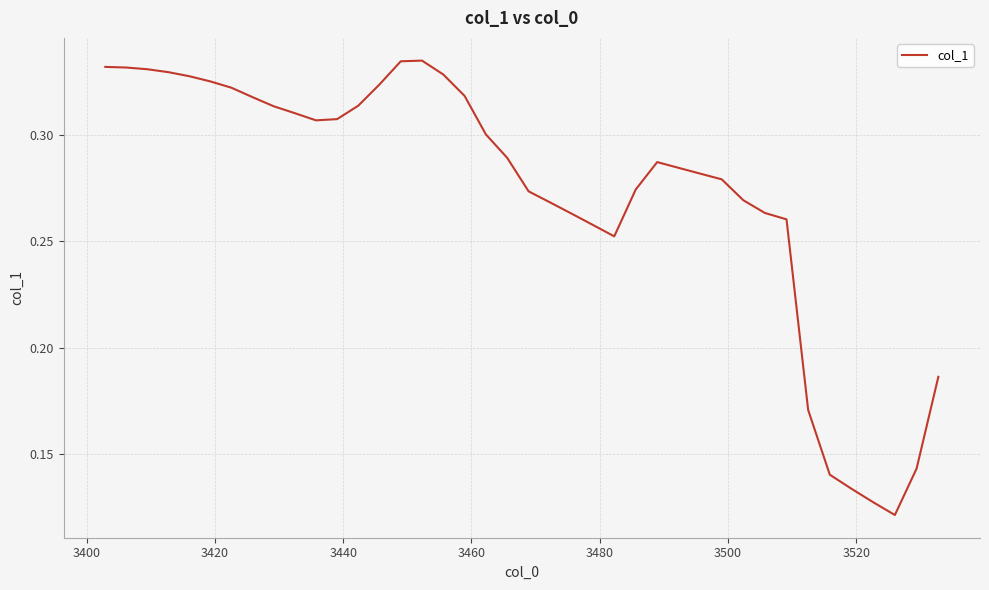

How many lines are shown in the chart?

1